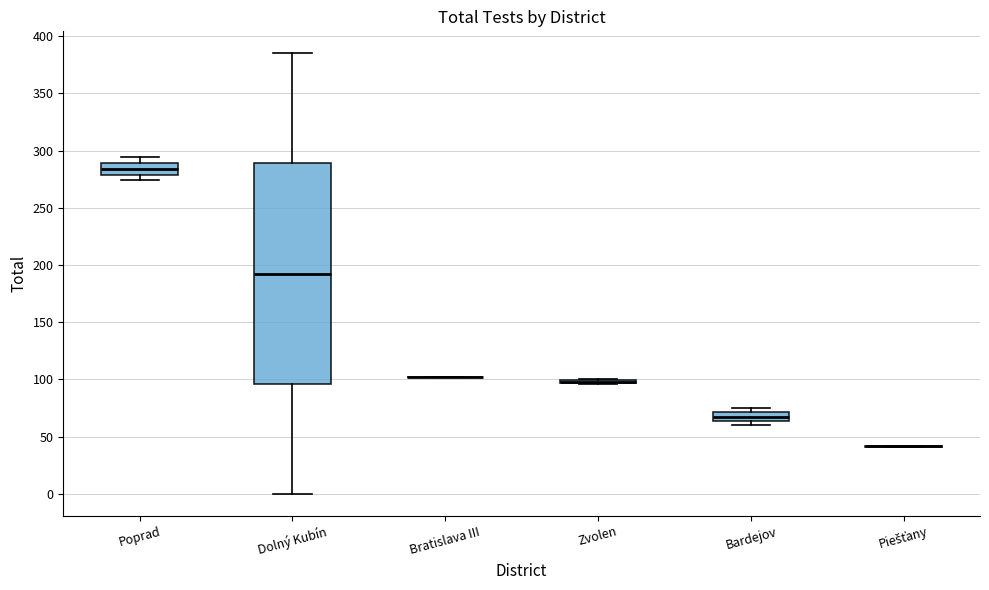

Reading left to right, transcribe this box plot: for each box, give where its median line is, the range the box spans, and where its two whiskers end, as read against the y-axis. The values are not printed on the chart, so give them approximately, as read against the axis.

Poprad: median 285, box 280 to 290, whiskers 275 to 295
Dolný Kubín: median 195, box 95 to 290, whiskers 0 to 385
Bratislava III: box collapsed to a line at 100, whiskers 100 to 100
Zvolen: box collapsed to a line at 100, whiskers 95 to 100
Bardejov: median 70 (inside the box), box 65 to 70, whiskers 60 to 75
Piešťany: box collapsed to a line at 40, whiskers 40 to 40